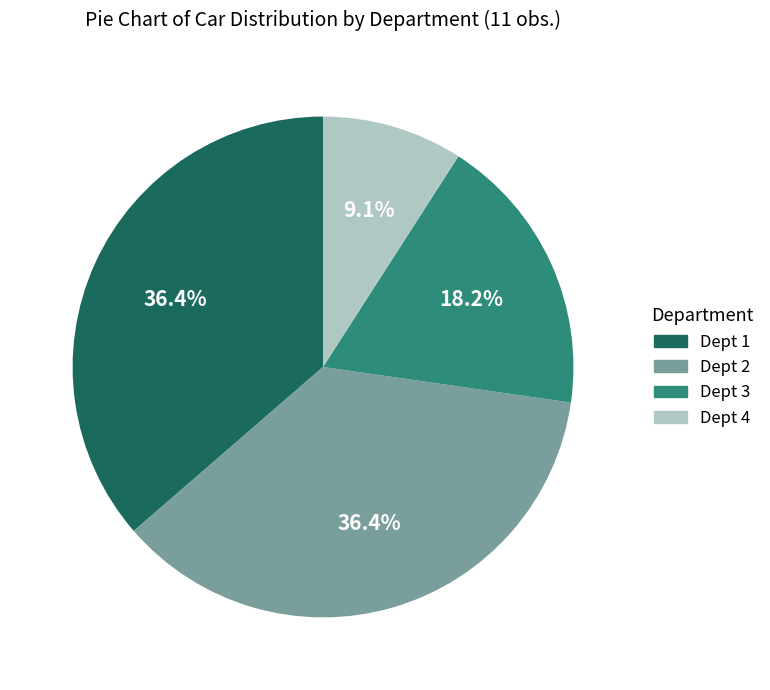

Is it true that Dept 1 is 36% of the pie?

True